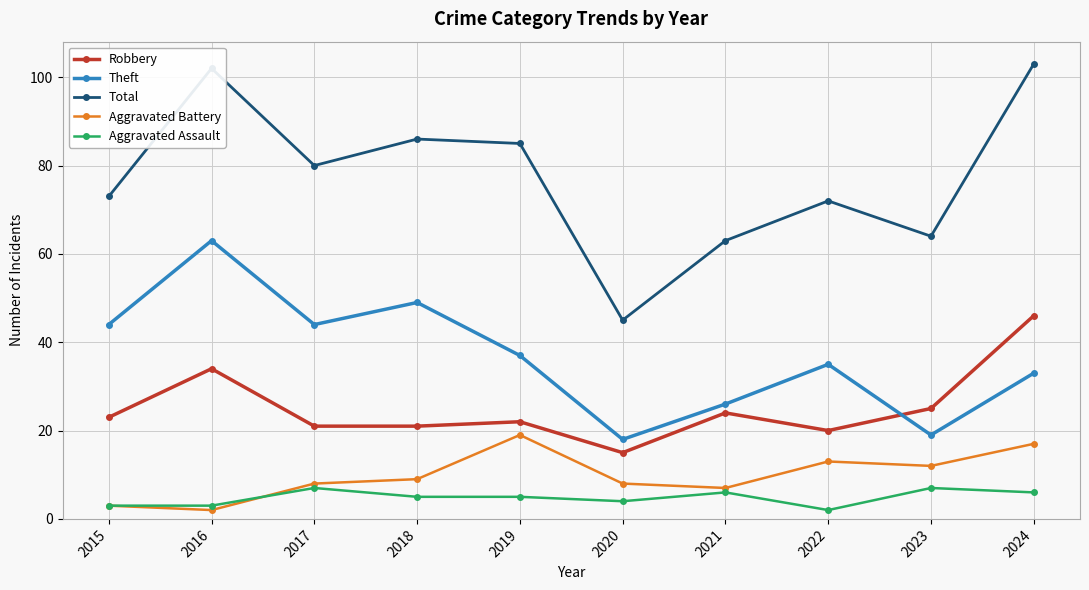

Which series changed the most between 2019 and 2024?

Robbery